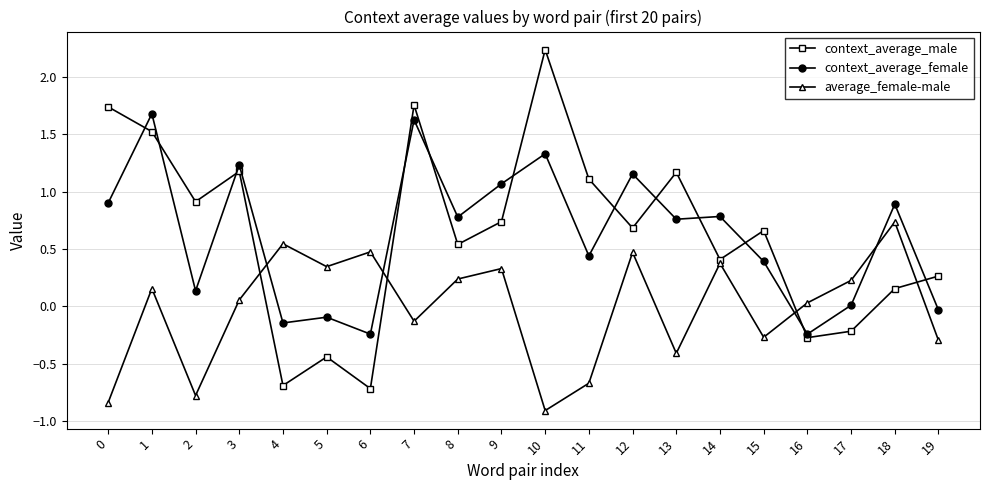

At which category does context_average_male reach its first local peak?

3